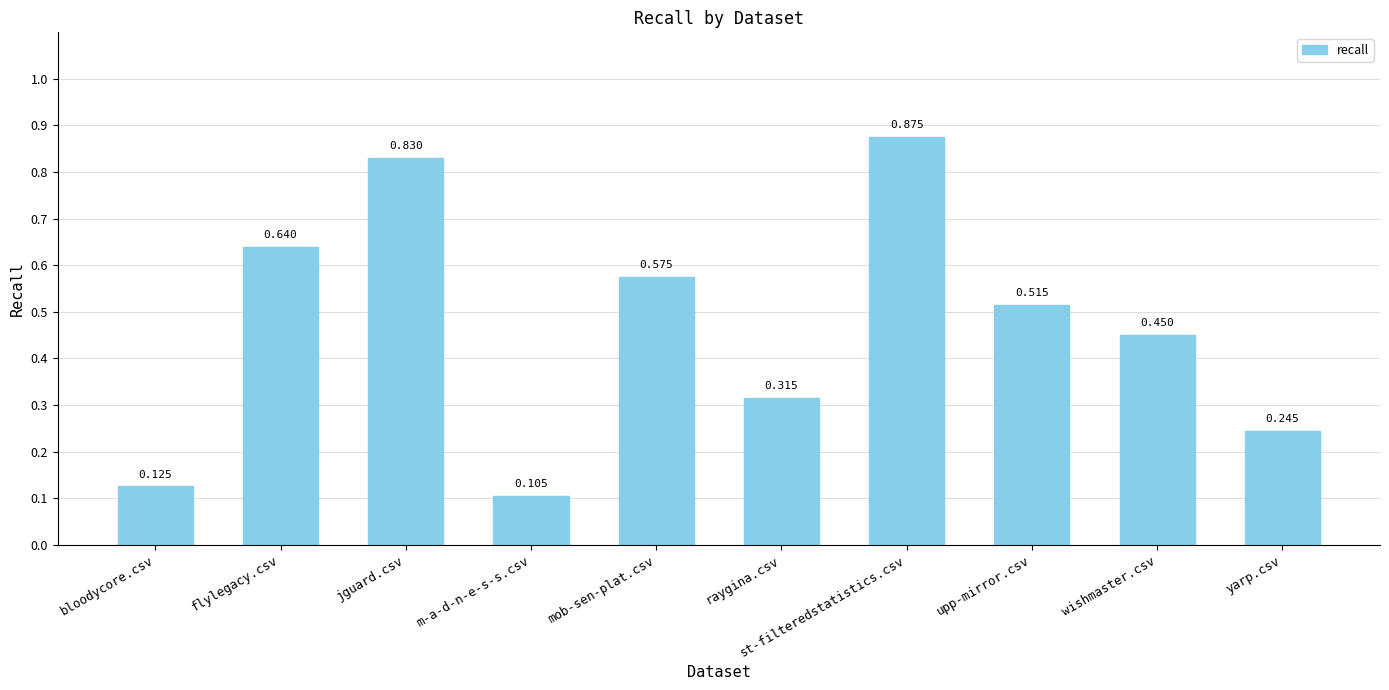

What is the label of the 10th bar from the right?

bloodycore.csv